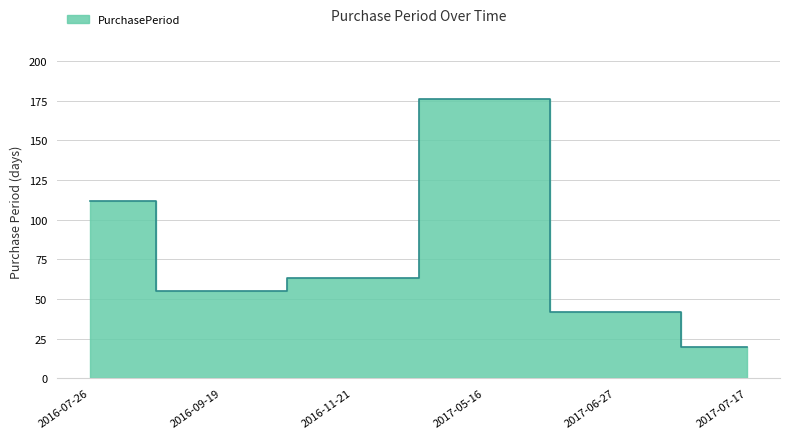

Where is the first local minimum?

2016-09-19